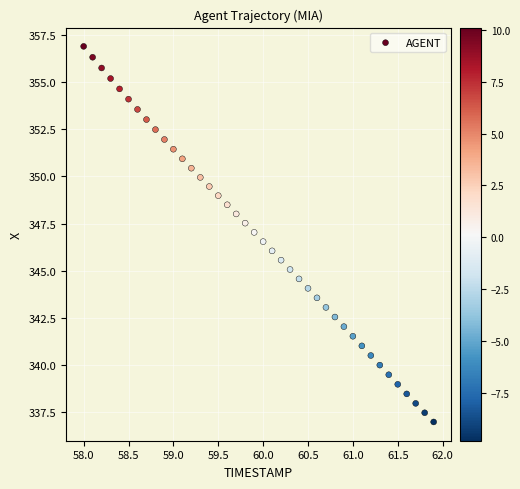

What is the range of Y values (max minus min)?

19.9